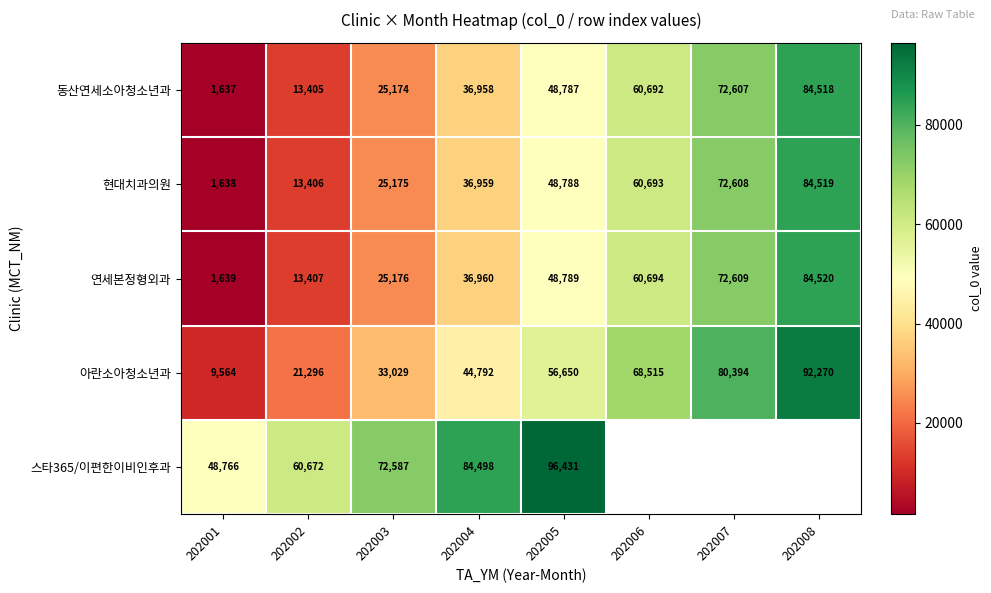

List the labels in order of 동산연세소아청소년과 value, largest first.

202008, 202007, 202006, 202005, 202004, 202003, 202002, 202001